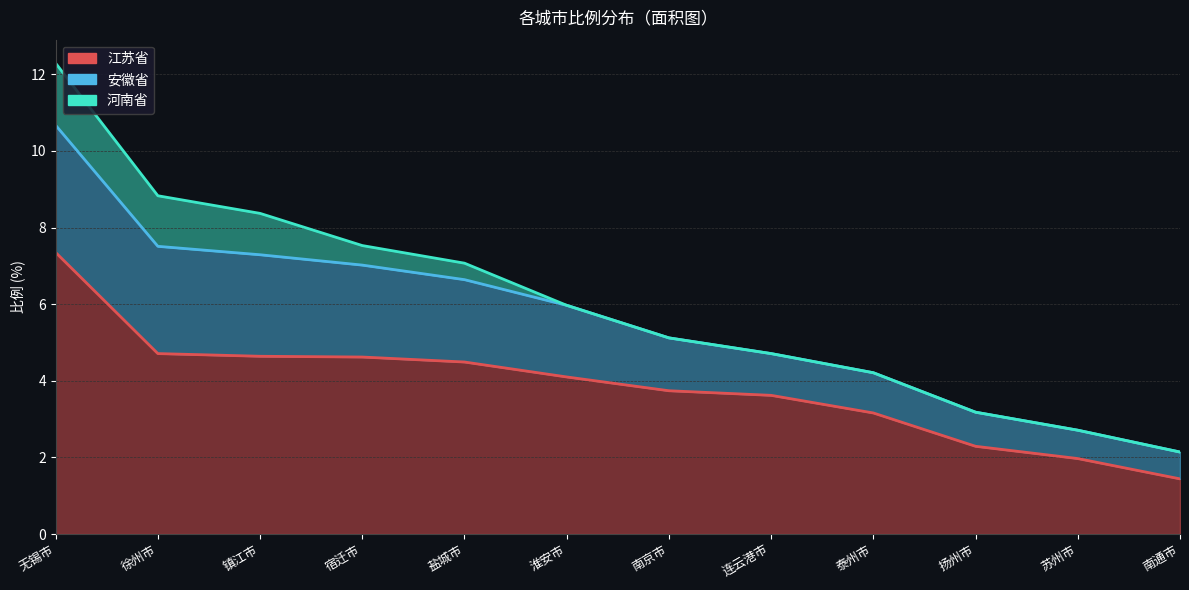

Which series changed the most between 宿迁市 and 淮安市?

安徽省